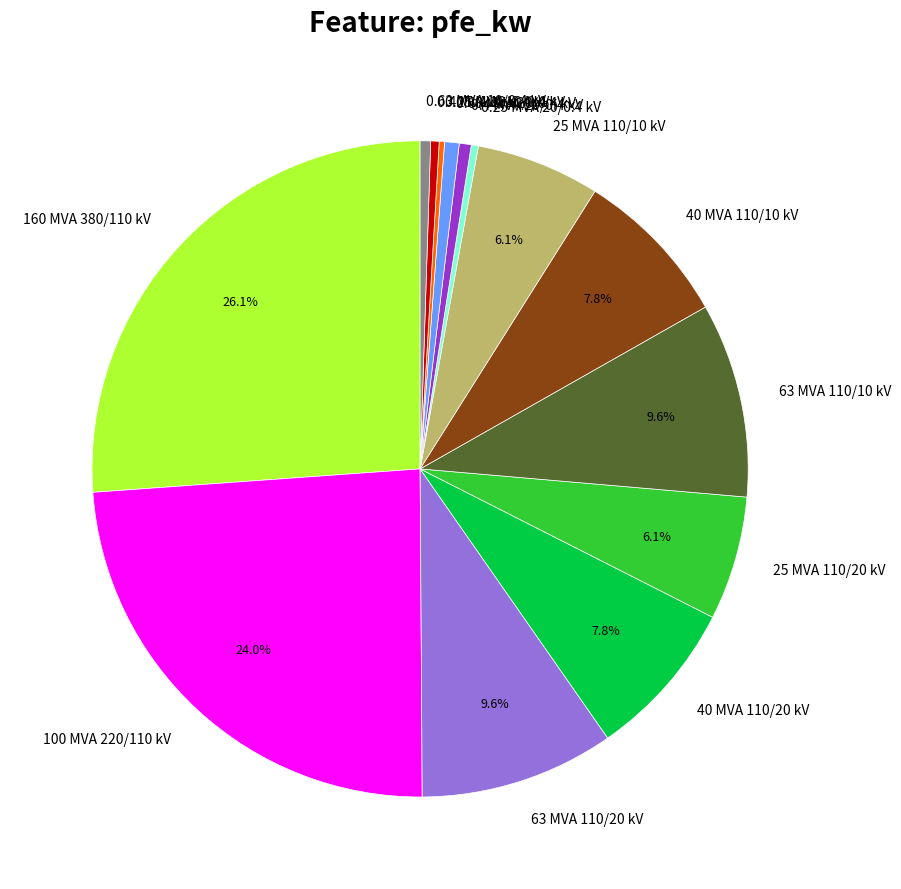

Which category has the biggest portion of the pie?

160 MVA 380/110 kV